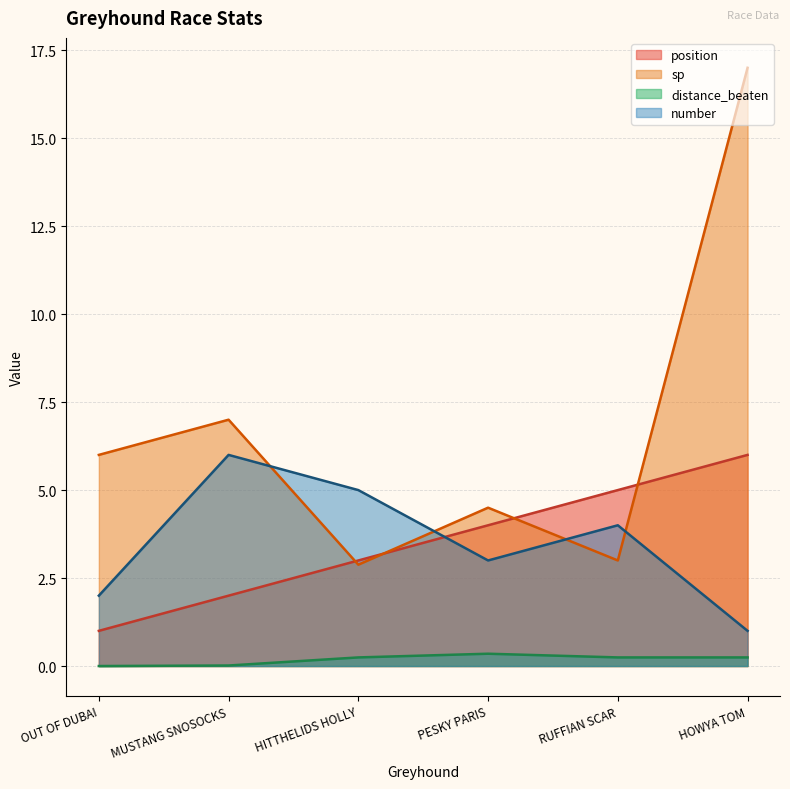

How many lines are shown in the chart?

4